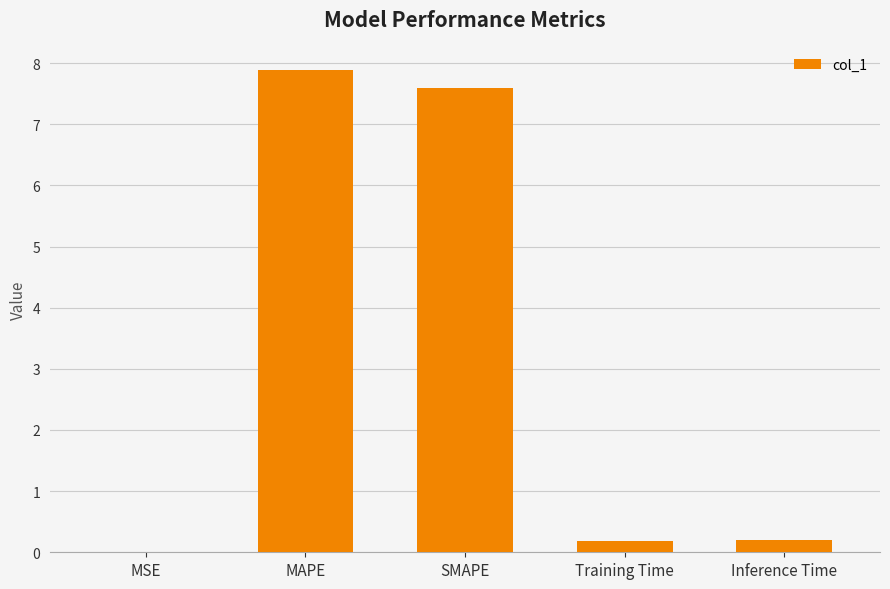

What is the sum of the values at Inference Time and SMAPE?

7.8